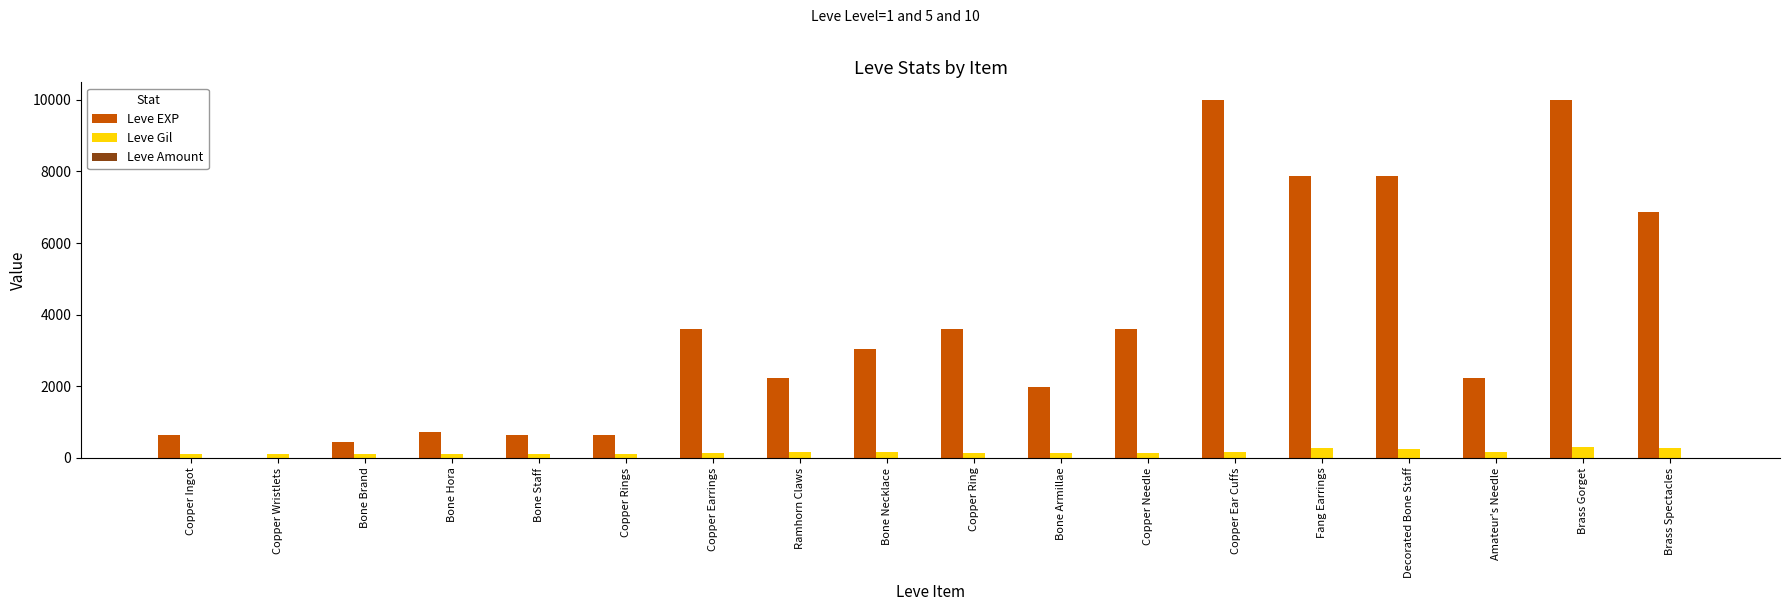

Which series changed the most between Fang Earrings and Brass Spectacles?

Leve EXP